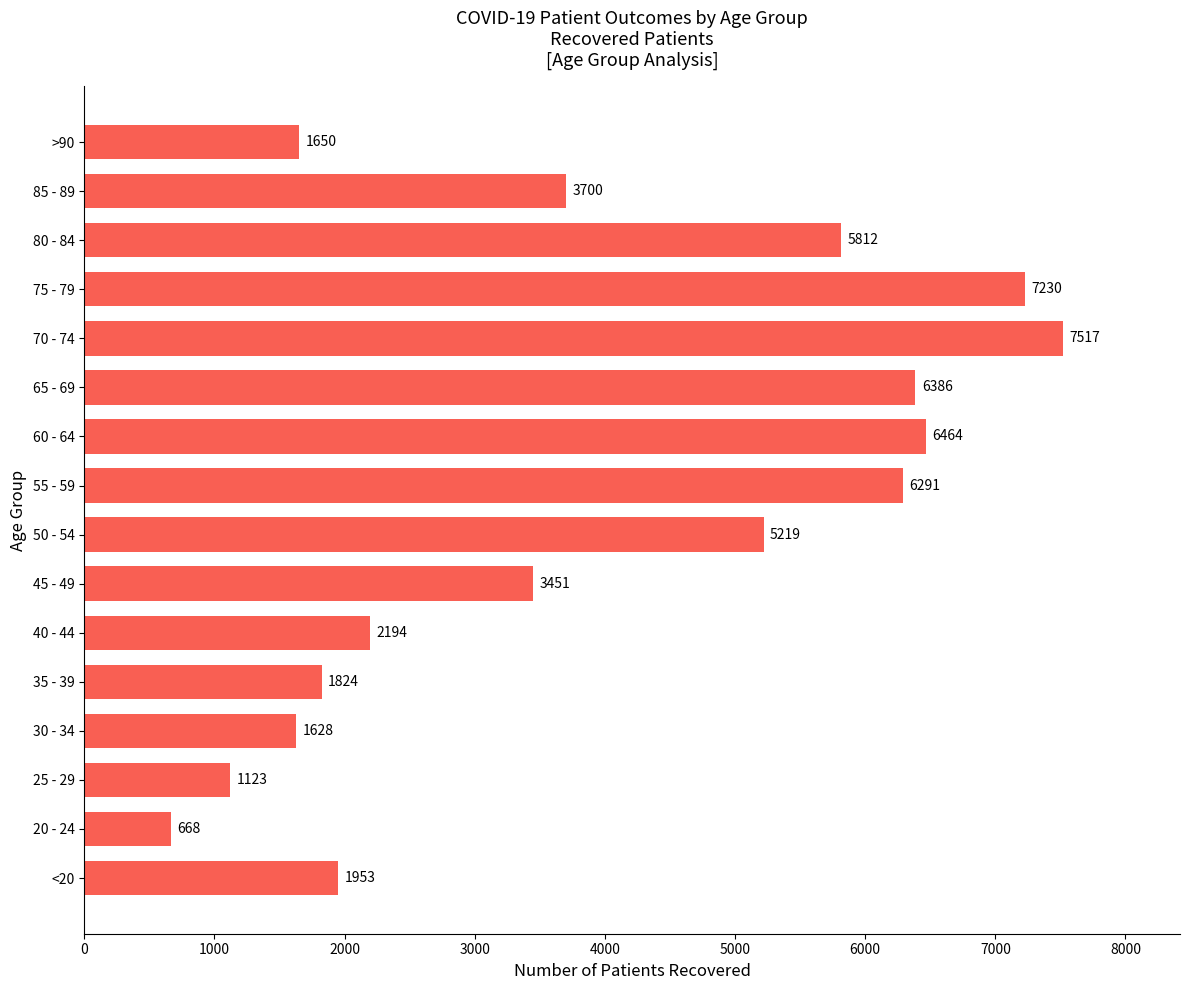

What is the sum of all values?

63110